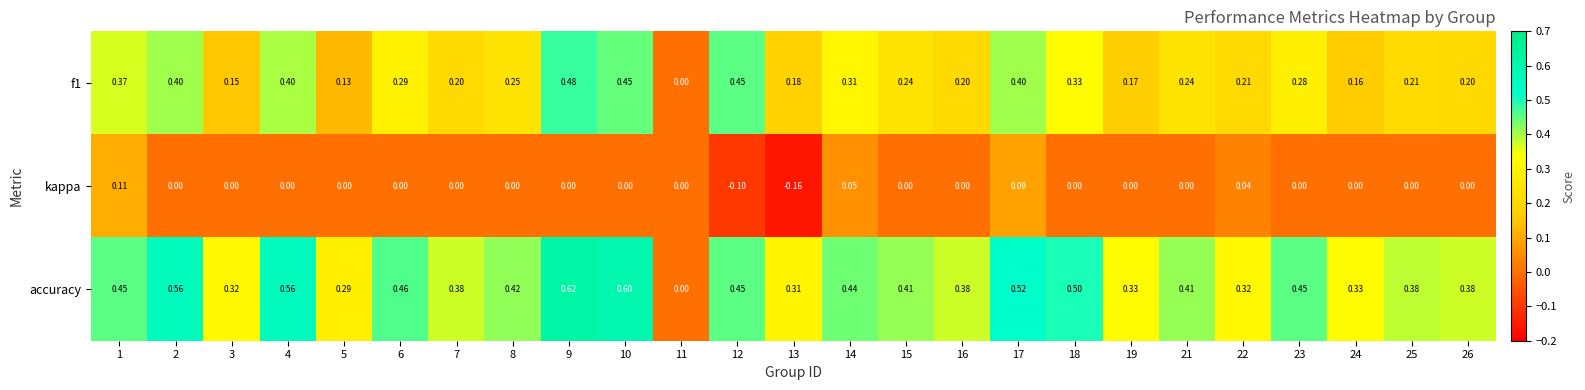

How many distinct data groups are displayed?

3